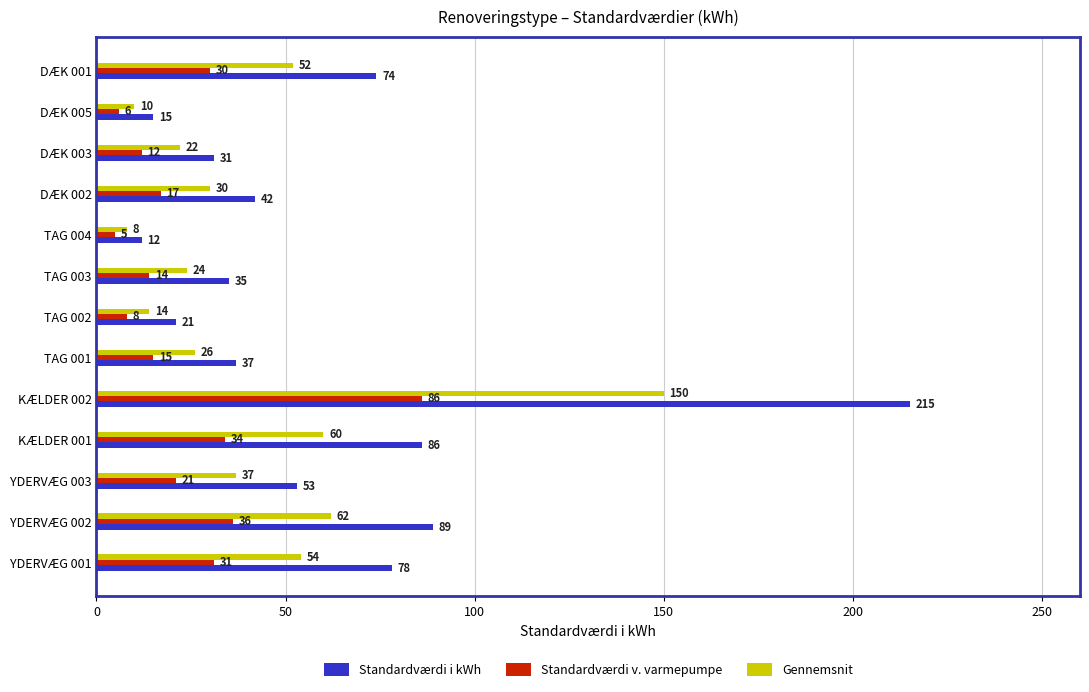

At how many categories does at least one series exceed 13?

12